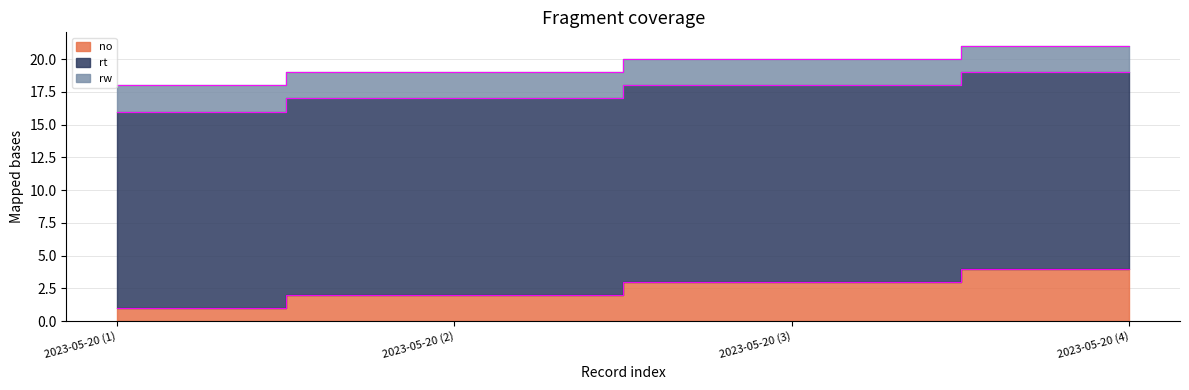

What is the minimum value for rt?

15